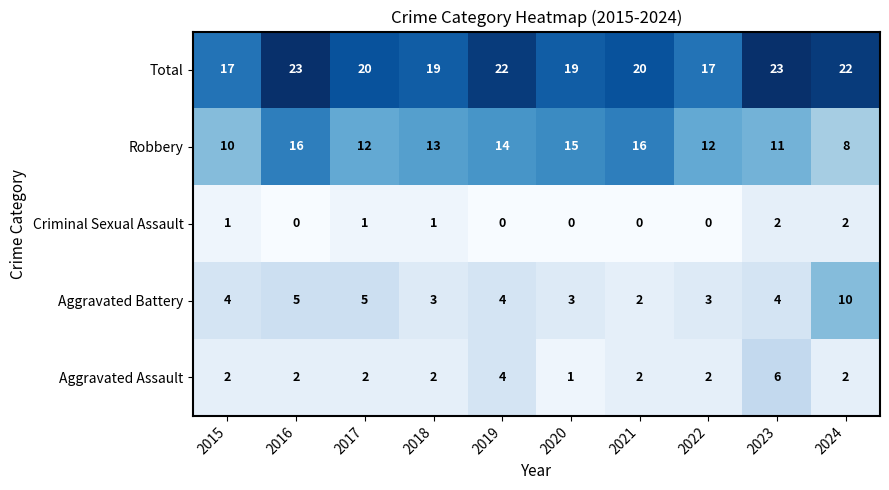

How many values in the Aggravated Battery series are below 4?

4